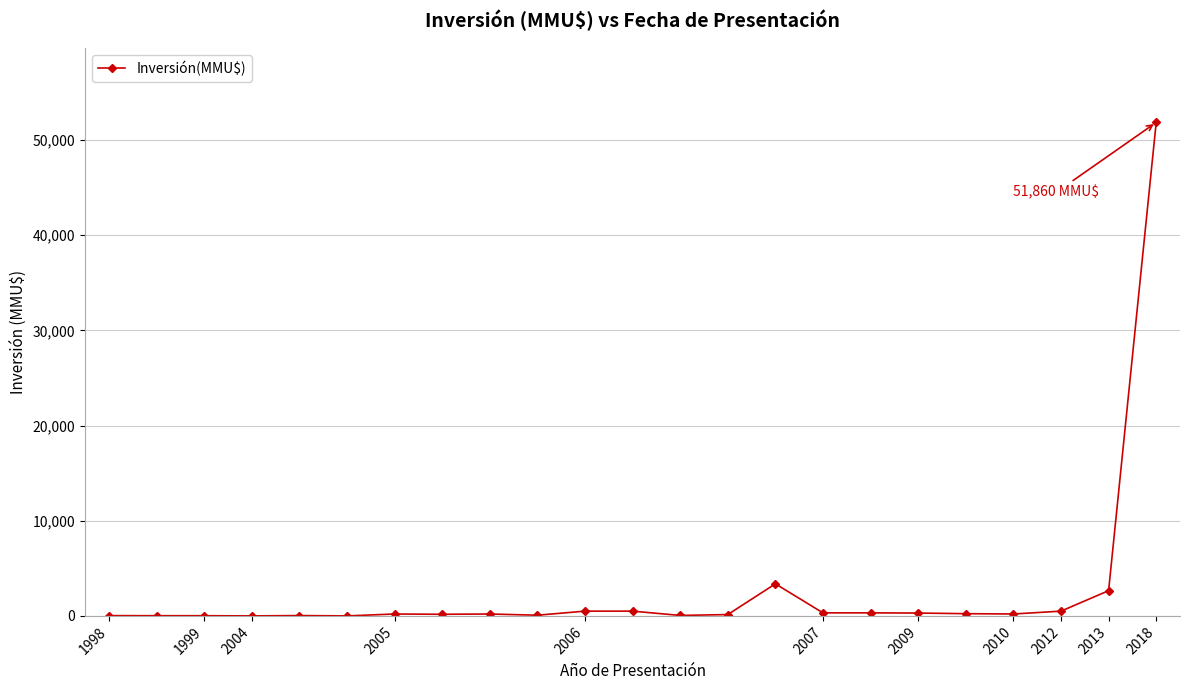

True or false: there are more than 0 points higher than both neighbors.

True